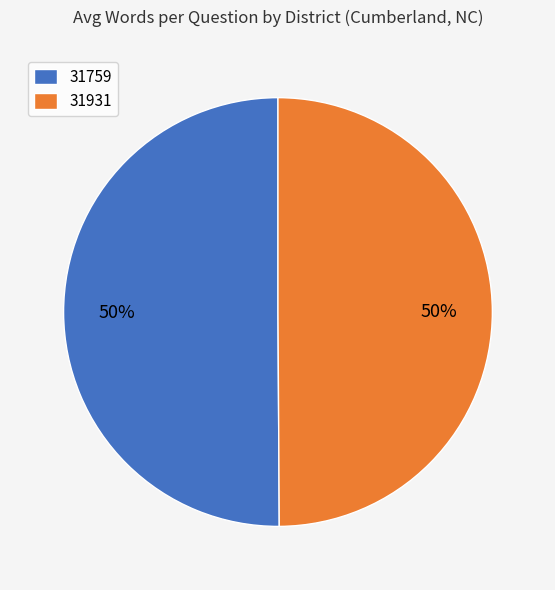

What is the ratio of the value at 31931 to the value at 31759?

1.0